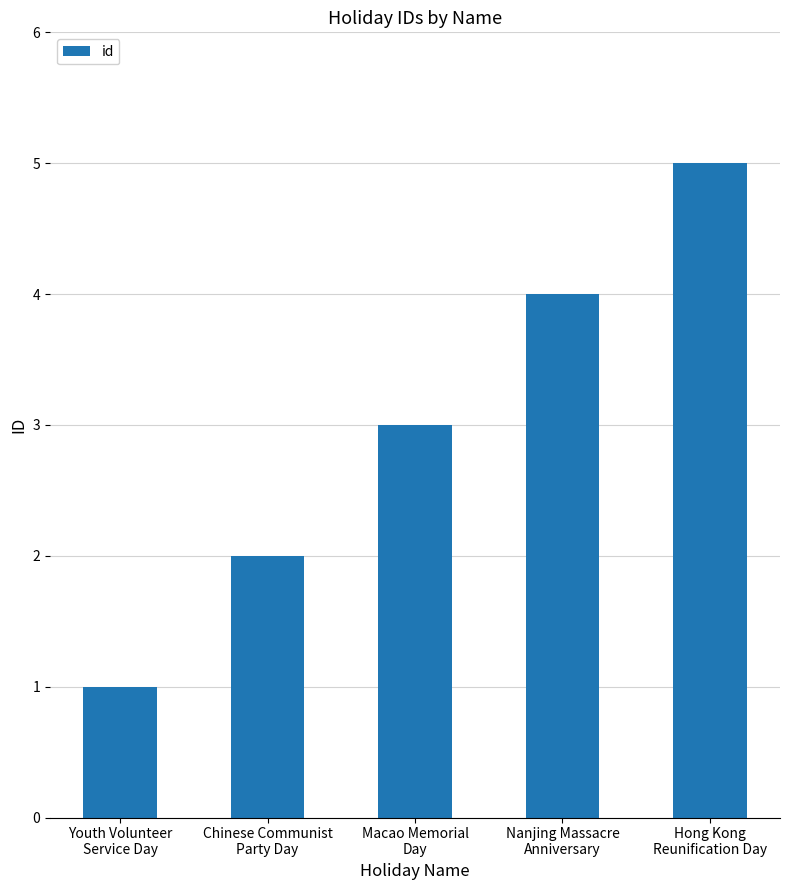

Is it true that the value at Nanjing Massacre
Anniversary is 6?

False